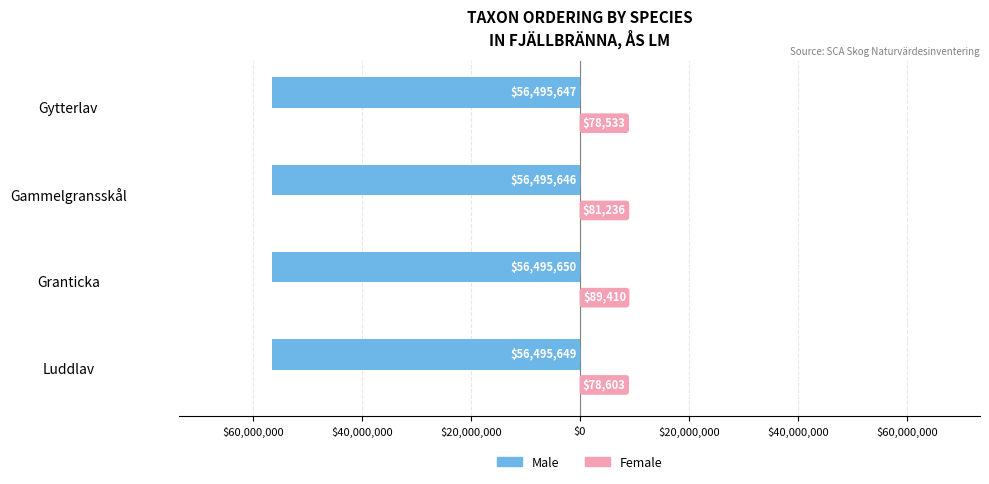

Reading left to right, what are all the values shown in this chart?

Male: -56495649	-56495650	-56495646	-56495647
Female: 78603	89410	81236	78533